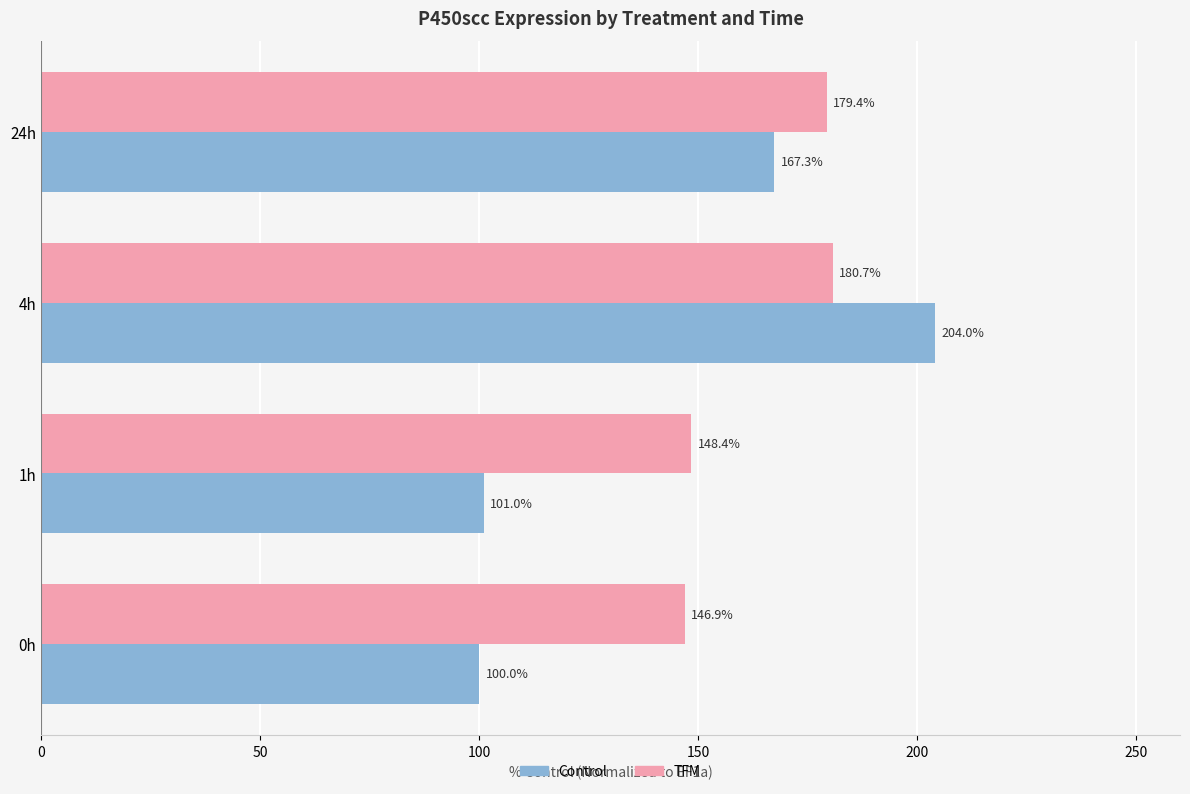

Rank the series by their average value, from highest to lowest.

TFM, Control